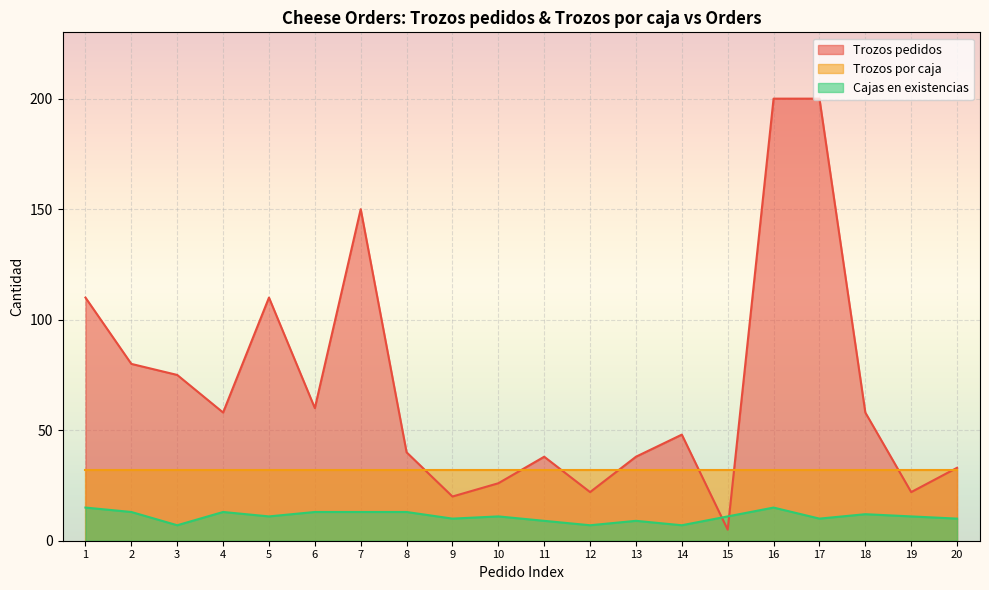

Which series changed the most between 8 and 16?

Trozos pedidos